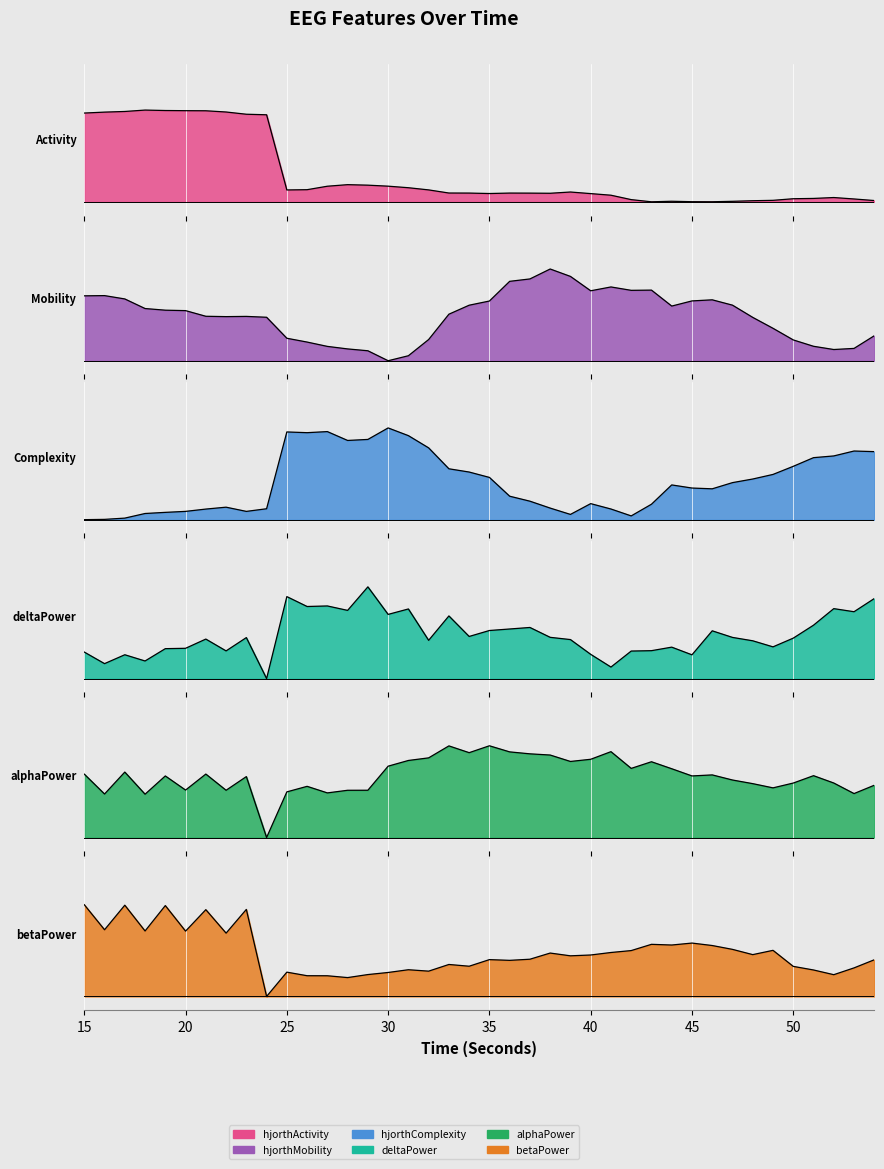

The value of alphaPower_EEG at 50 is 0.3. True or false?

False